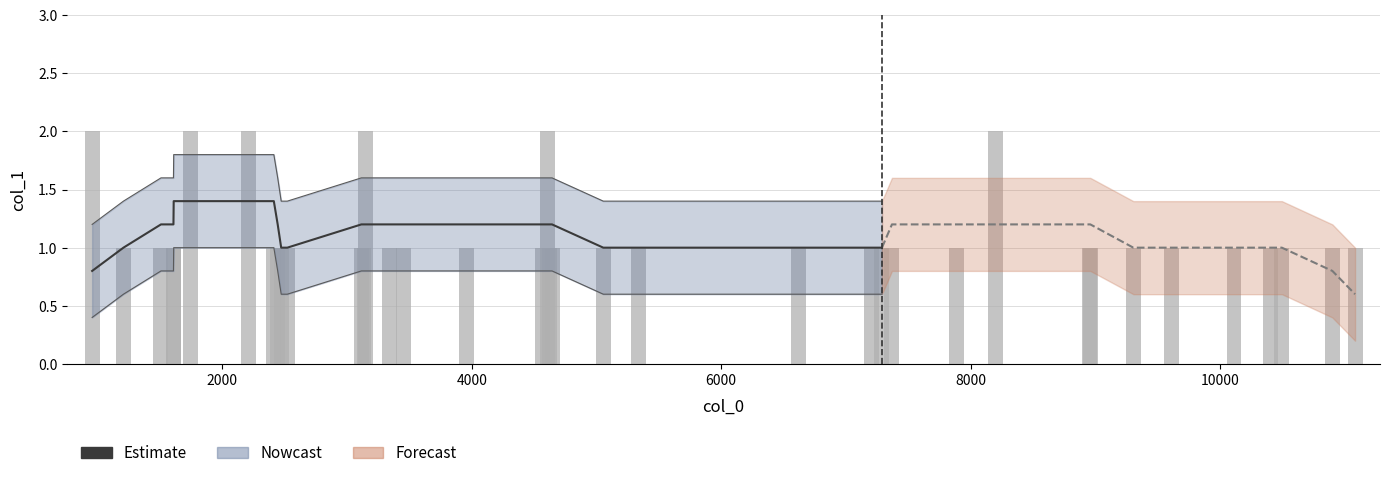

Is it true that the value at 6000 is 2?

False